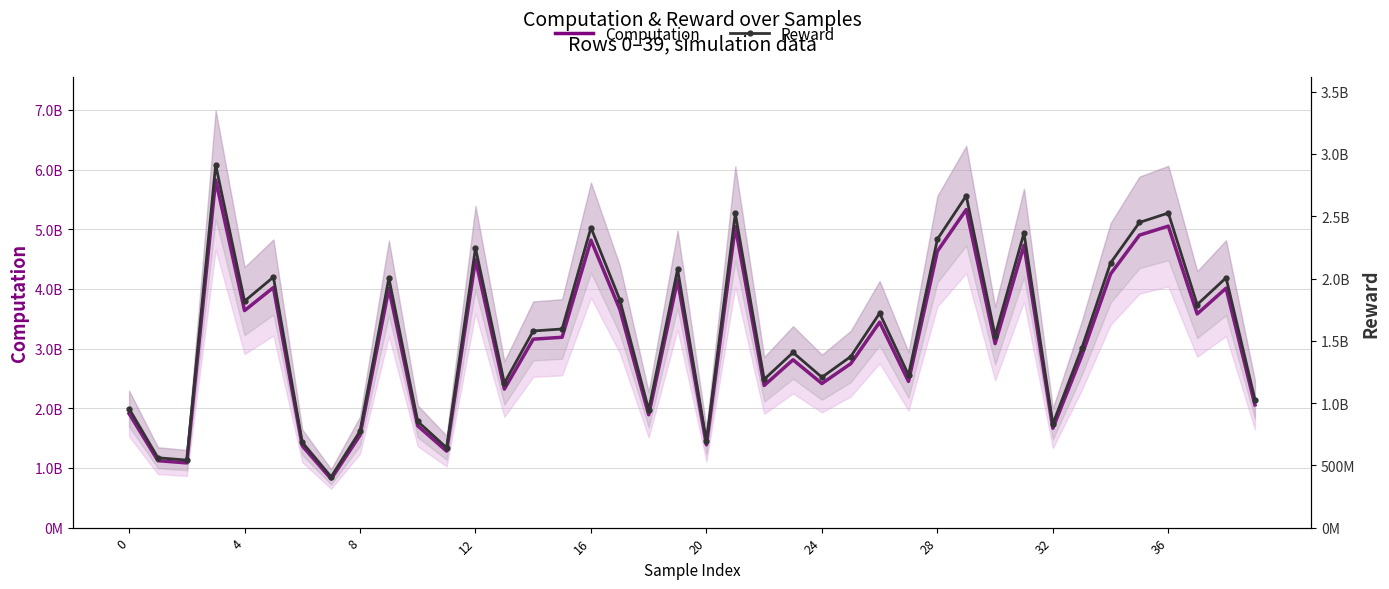

What is the value of the Reward point at the 4th from the left?

2913318426.5